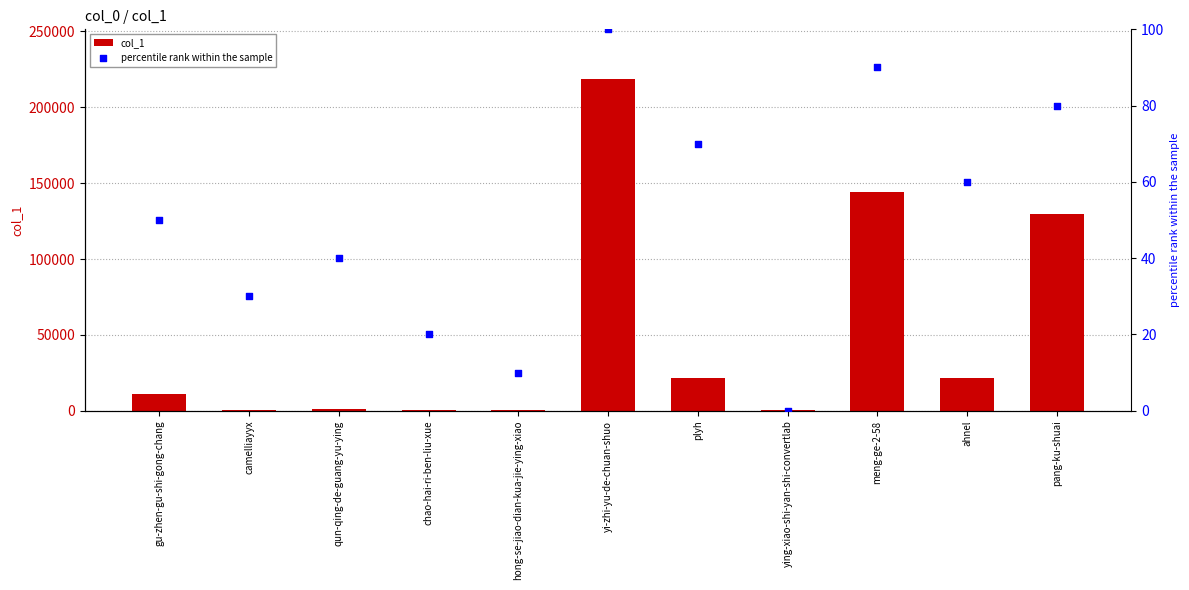

Which series reaches the maximum Y coordinate?

col_1